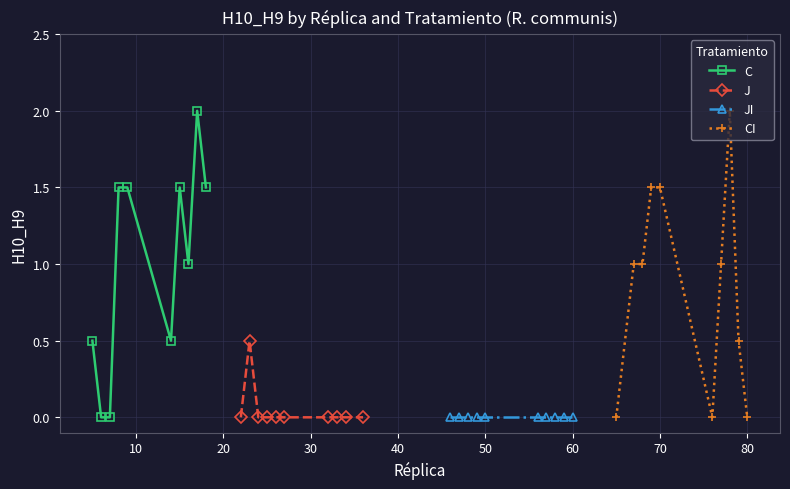

Reading left to right, list all the values displayed in this chart.

C: 0.5	0.0	0.0	1.5	1.5	0.5	1.5	1.0	2.0	1.5
J: 0.0	0.5	0.0	0.0	0.0	0.0	0.0	0.0	0.0	0.0
JI: 0.0	0.0	0.0	0.0	0.0	0.0	0.0	0.0	0.0	0.0
CI: 0.0	1.0	1.0	1.5	1.5	0.0	1.0	2.0	0.5	0.0